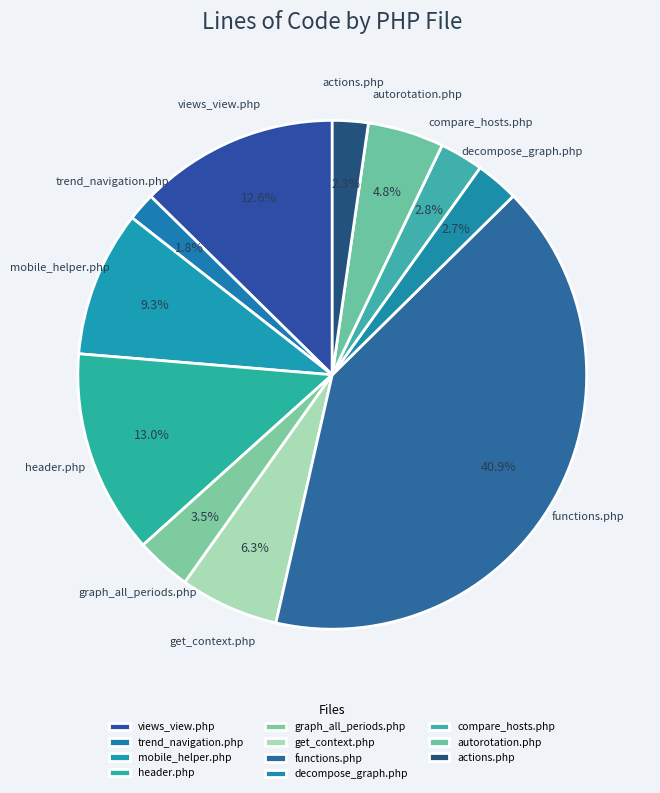

How many segments does this pie chart have?

11